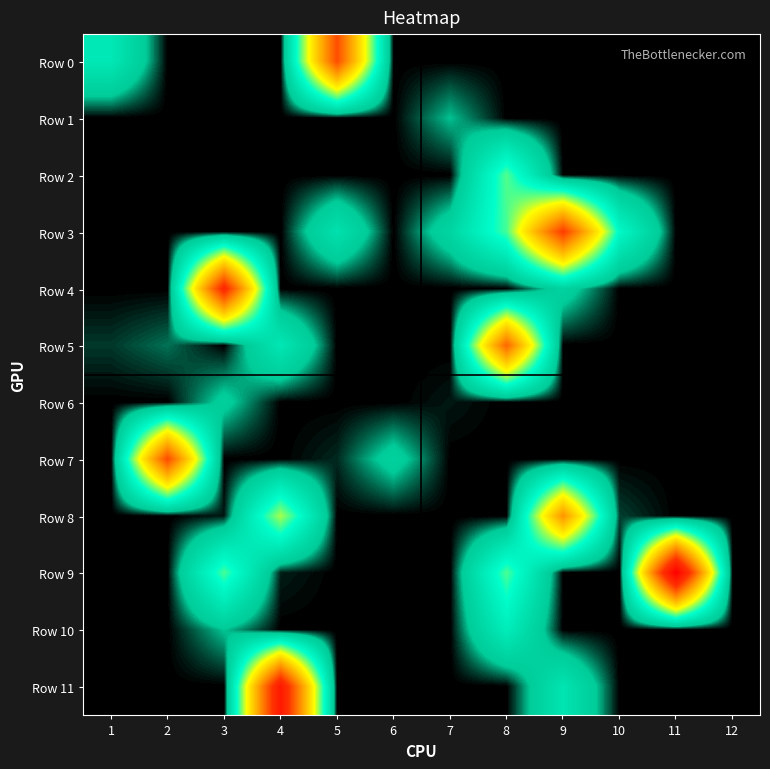

Which series changed the most between 4 and 10?

Row 11